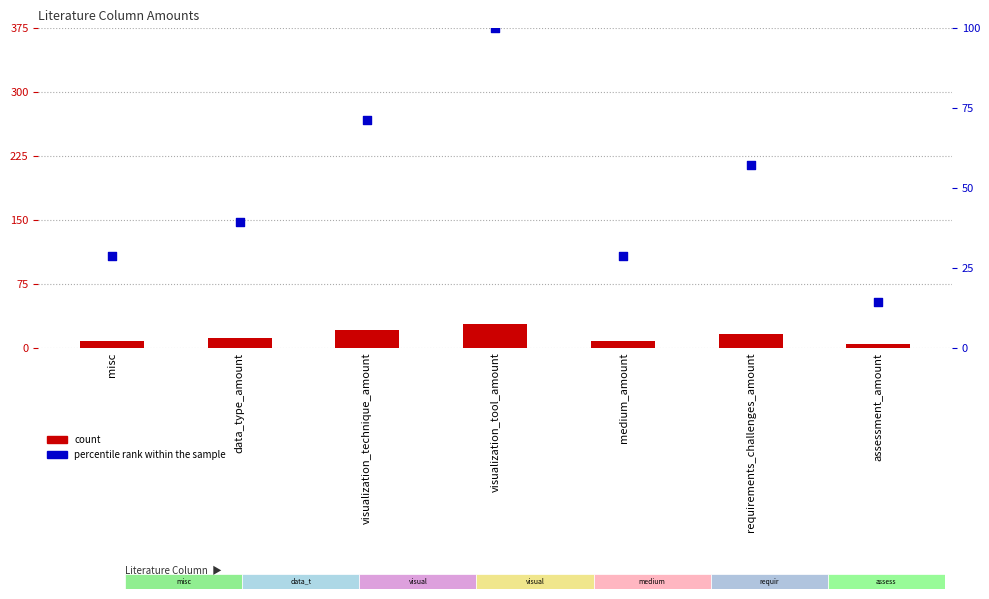

Is the value of count at requirements_challenges_amount greater than the value of percentile rank within the sample at visualization_technique_amount?

No